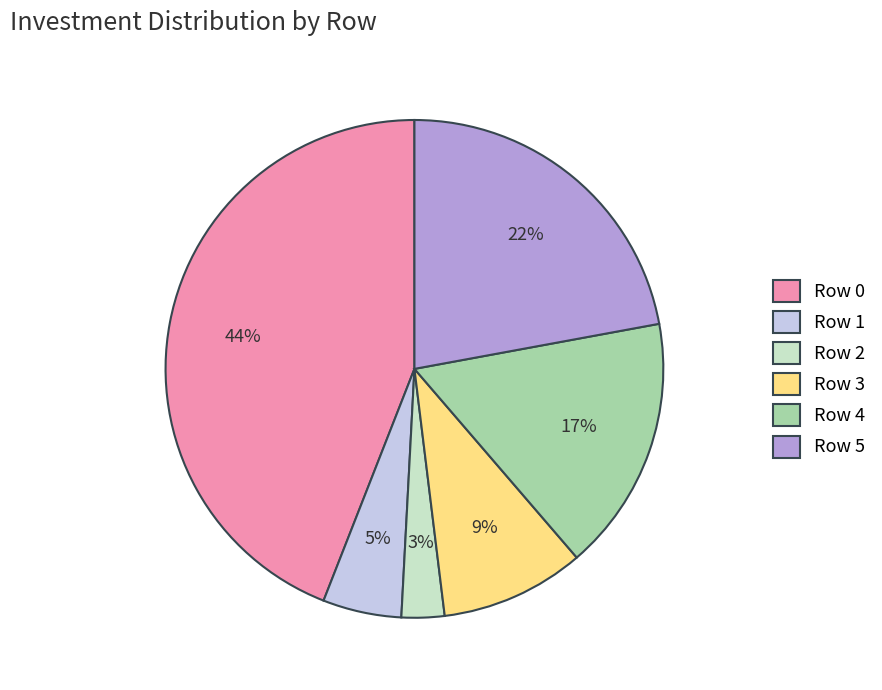

Between Row 1 and Row 0, which is larger?

Row 0